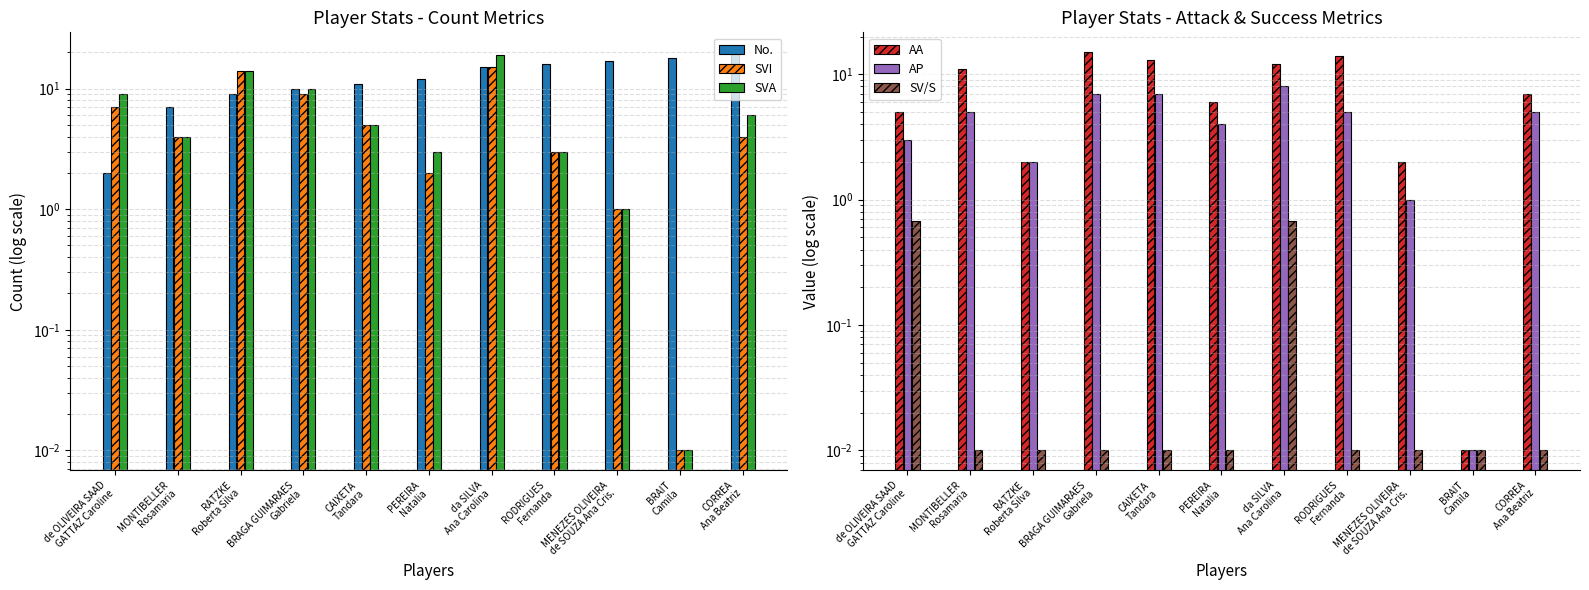

Is it true that No. equals 21.3 at PEREIRA
Natalia?

False